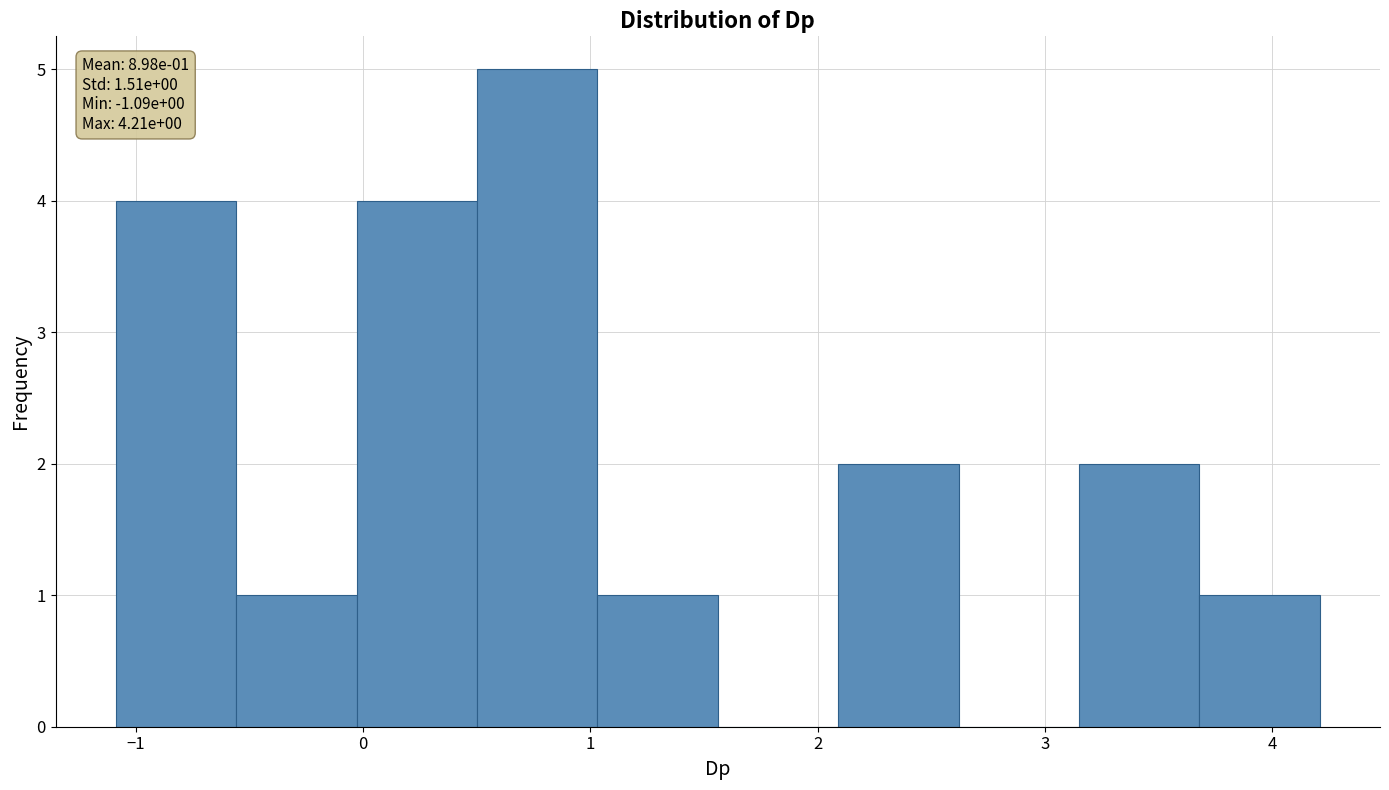

Which range on the x-axis has the tallest bar?

0.5 to 1.0